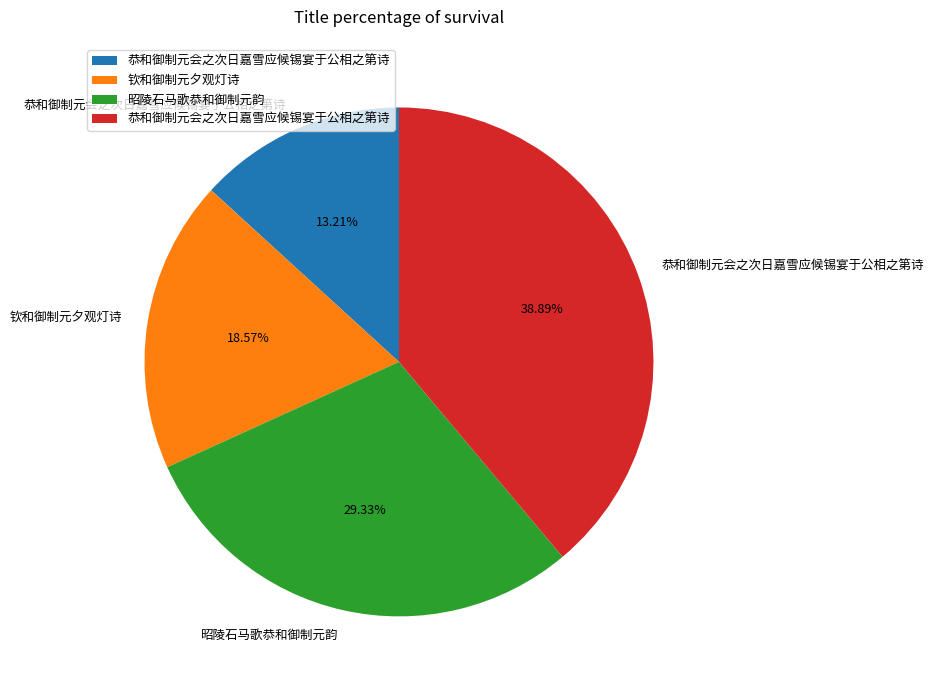

How many slices are in this pie chart?

4